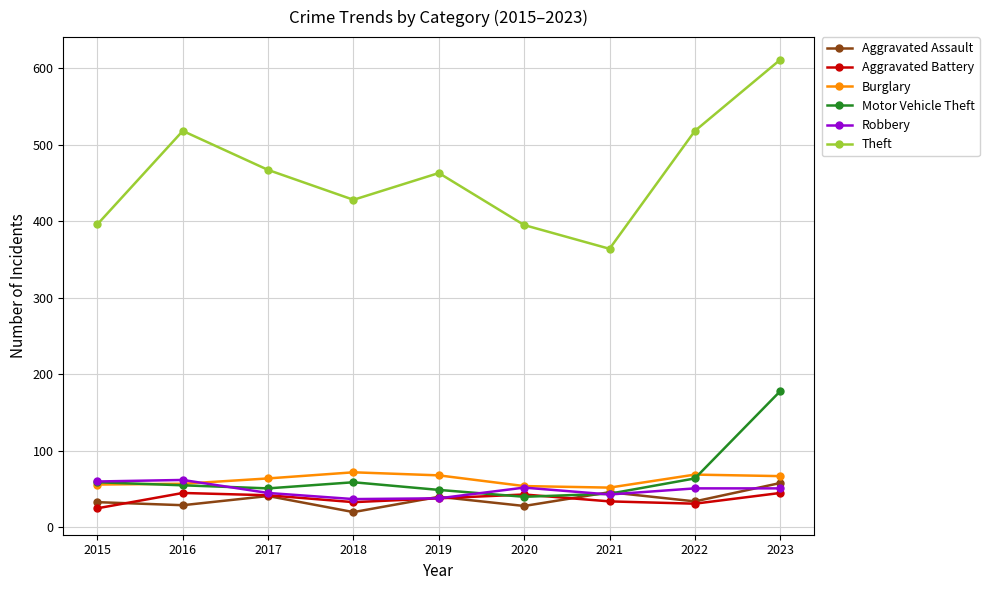

Is the value of Burglary at 2023 greater than the value of Aggravated Assault at 2015?

Yes